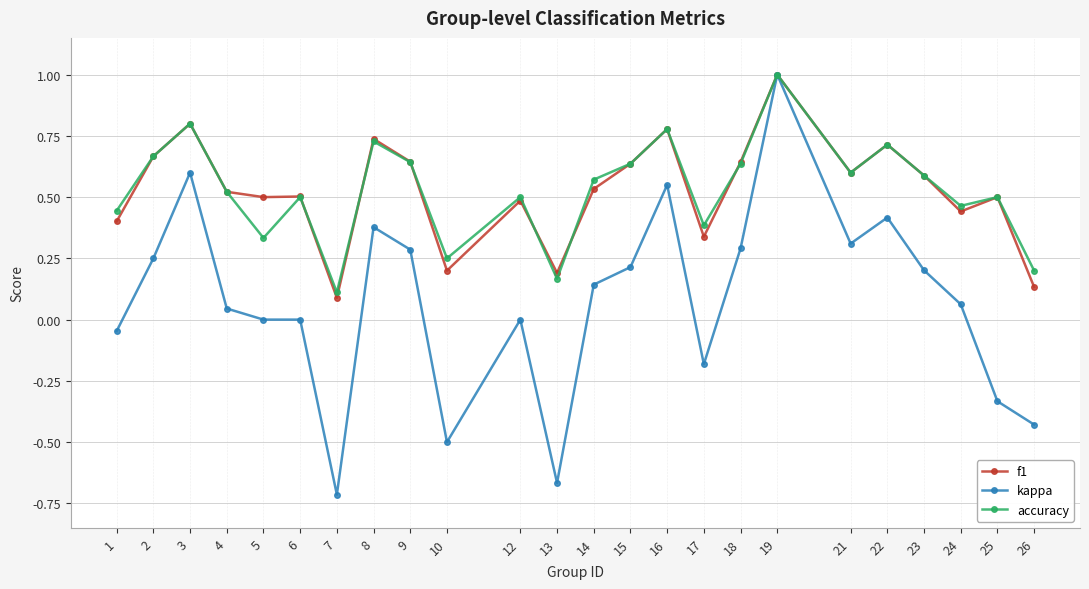

The value of kappa at 5 is 0.0. True or false?

True